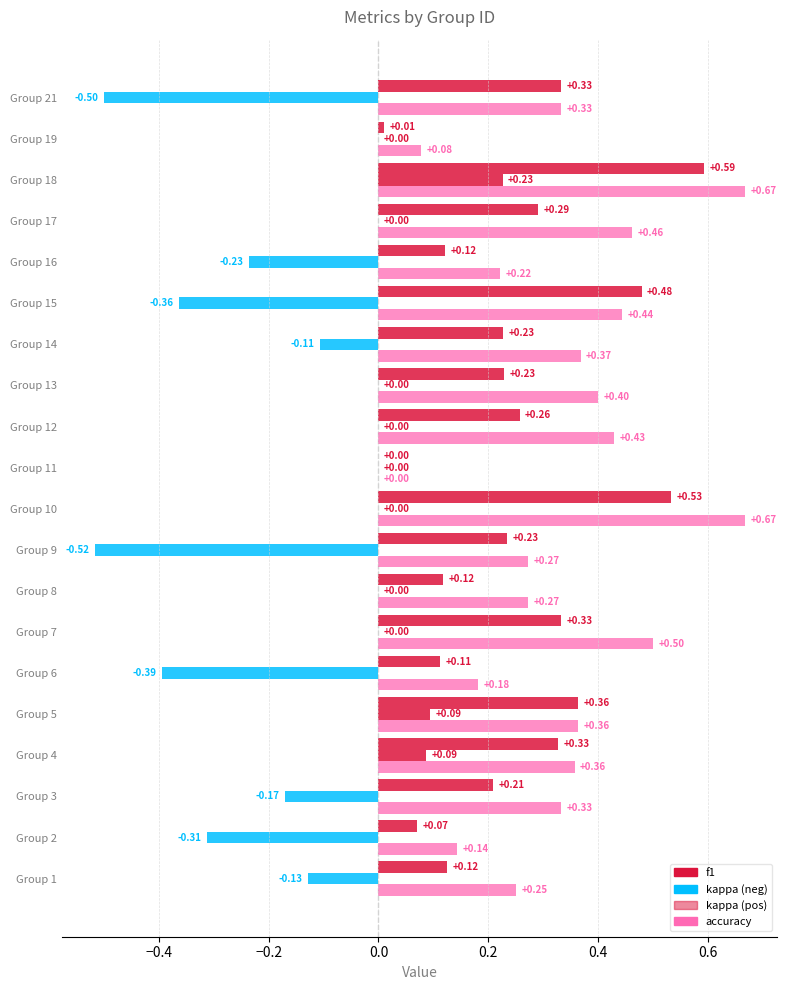

Count the number of data series in this chart.

3